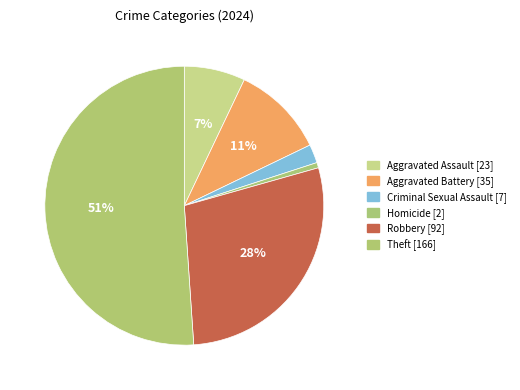

How many segments does this pie chart have?

6